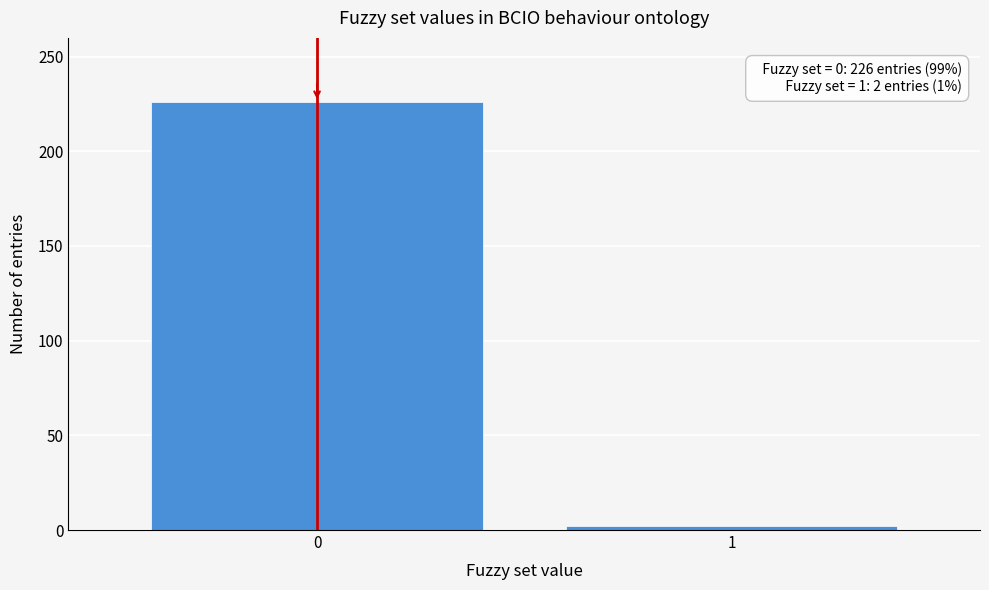

Reading right to left, extract all data points from this chart.

2	226